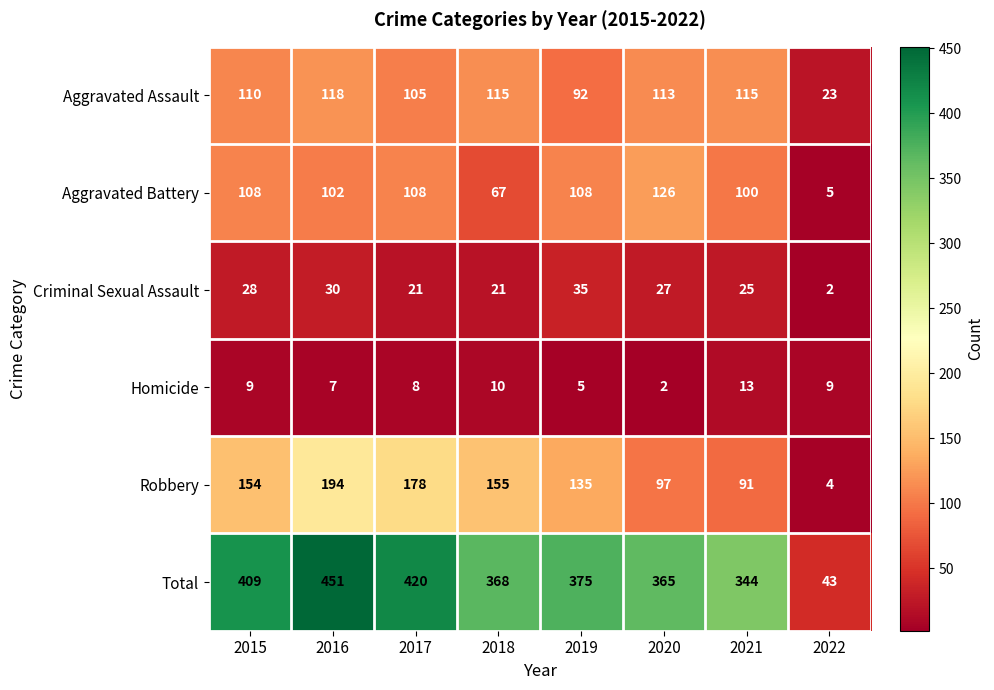

Which series changed the most between 2018 and 2021?

Robbery